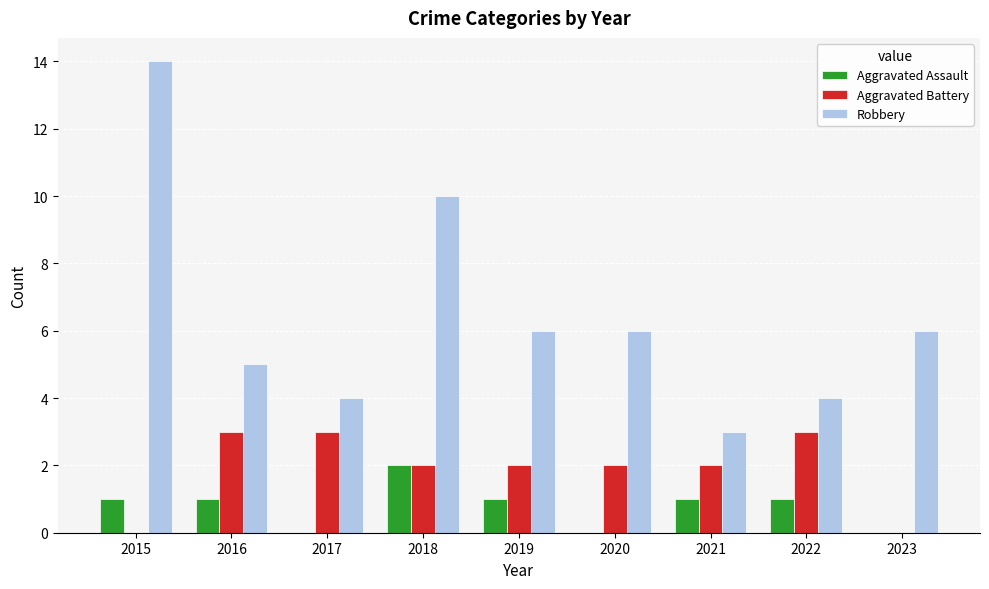

What is the sum of all Robbery values?

58